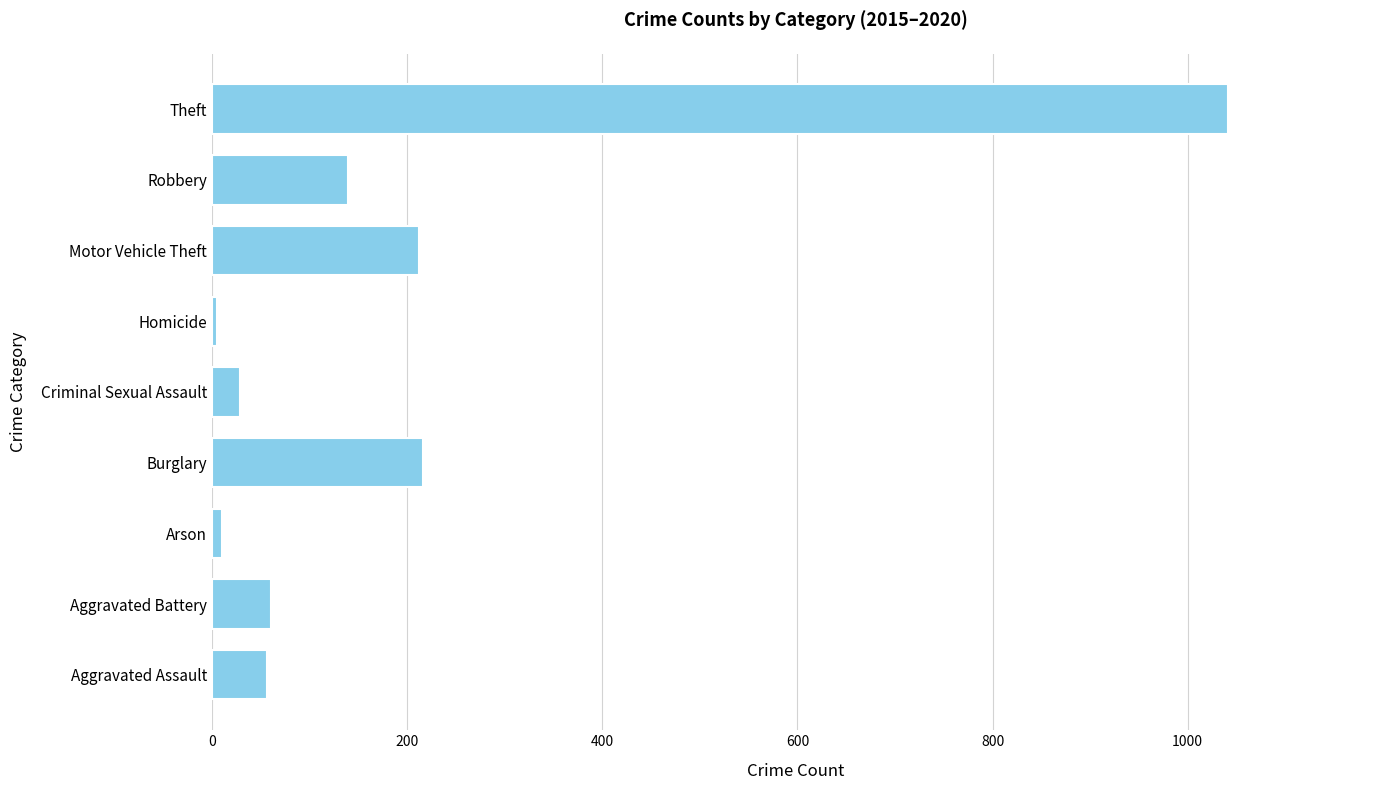

What is the greatest value displayed?

1041